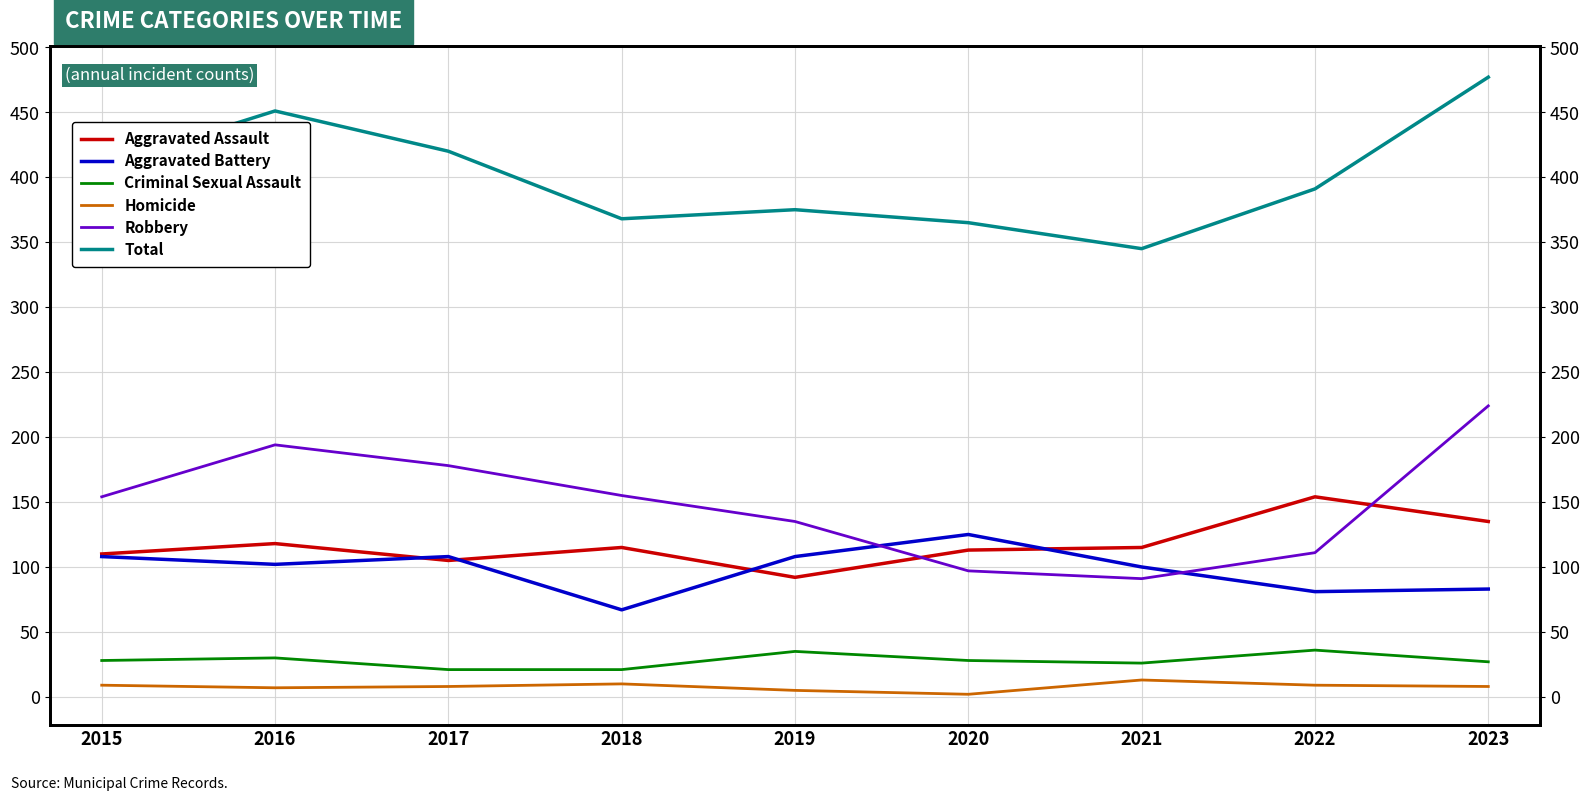

How many series are shown in this chart?

6